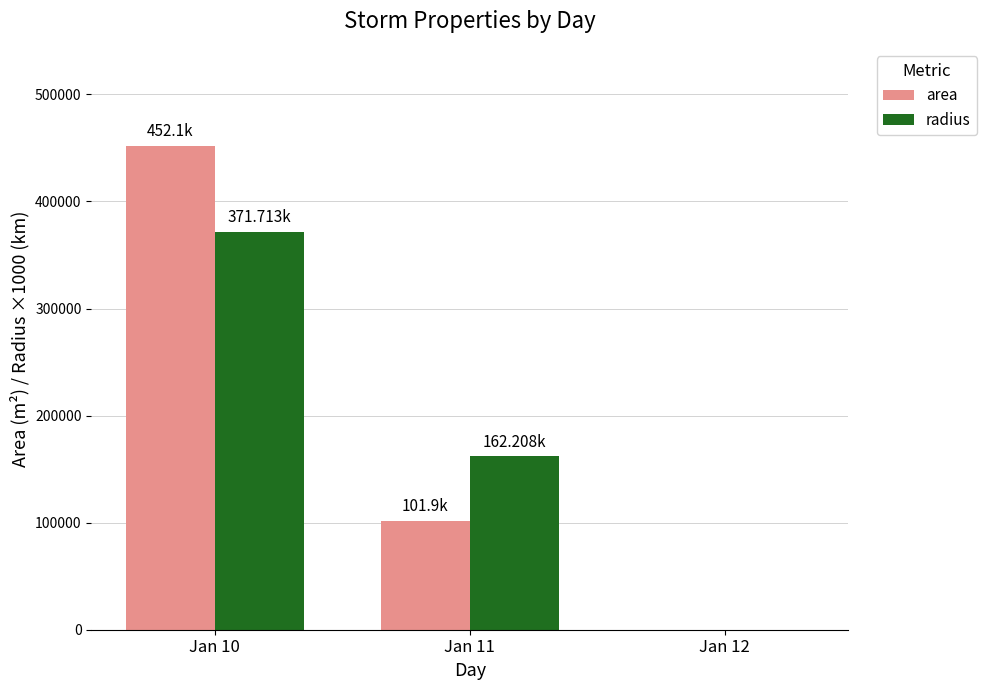

At which category does the chart reach its peak across all series?

Jan 10